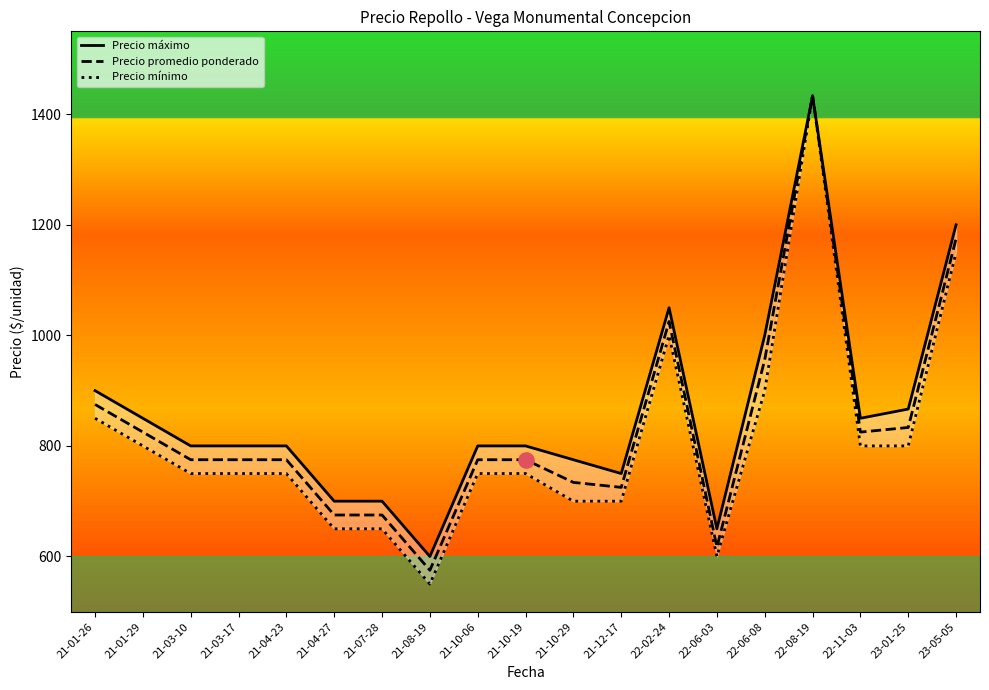

Which series has the largest total across all categories?

Precio máximo